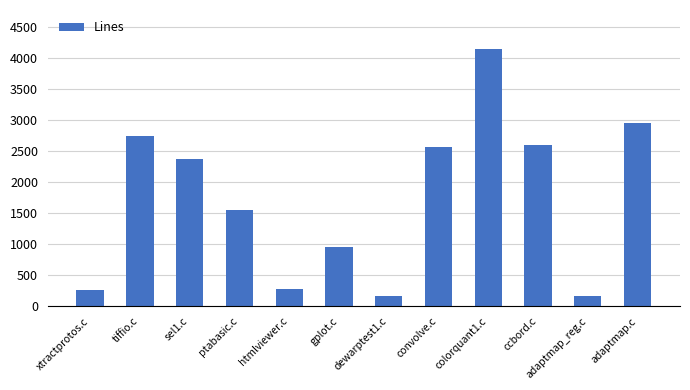

The value at gplot.c is 1418. True or false?

False